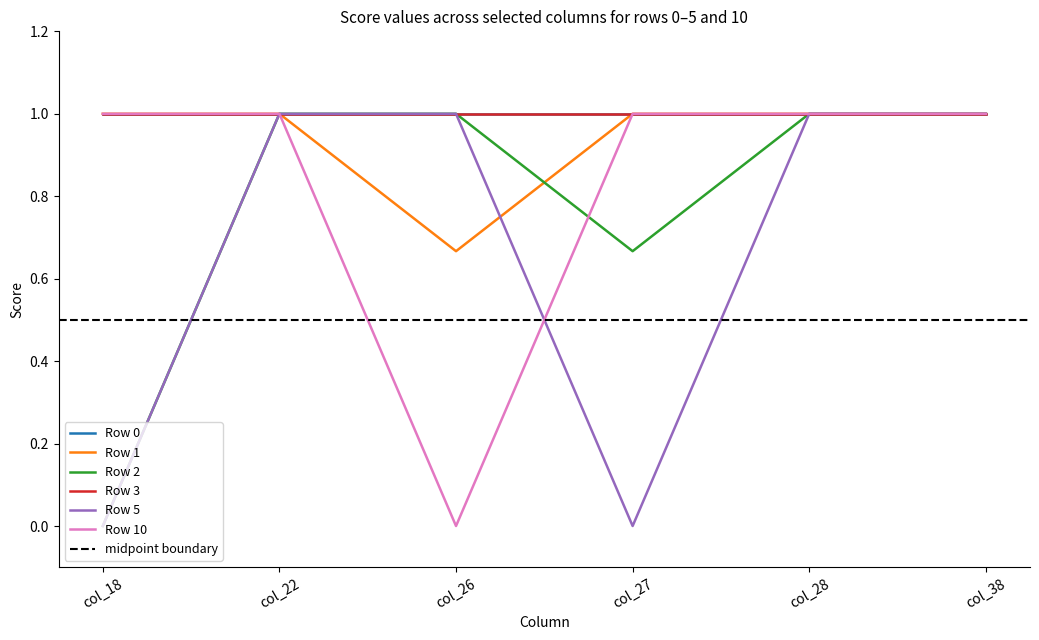

The Row 3 series shows 1.7 at 2. True or false?

False